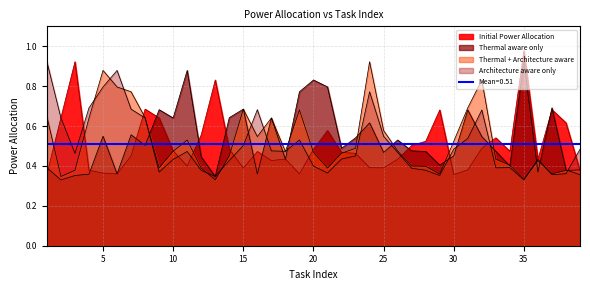

Which series changed the most between 19 and 38?

Thermal aware only